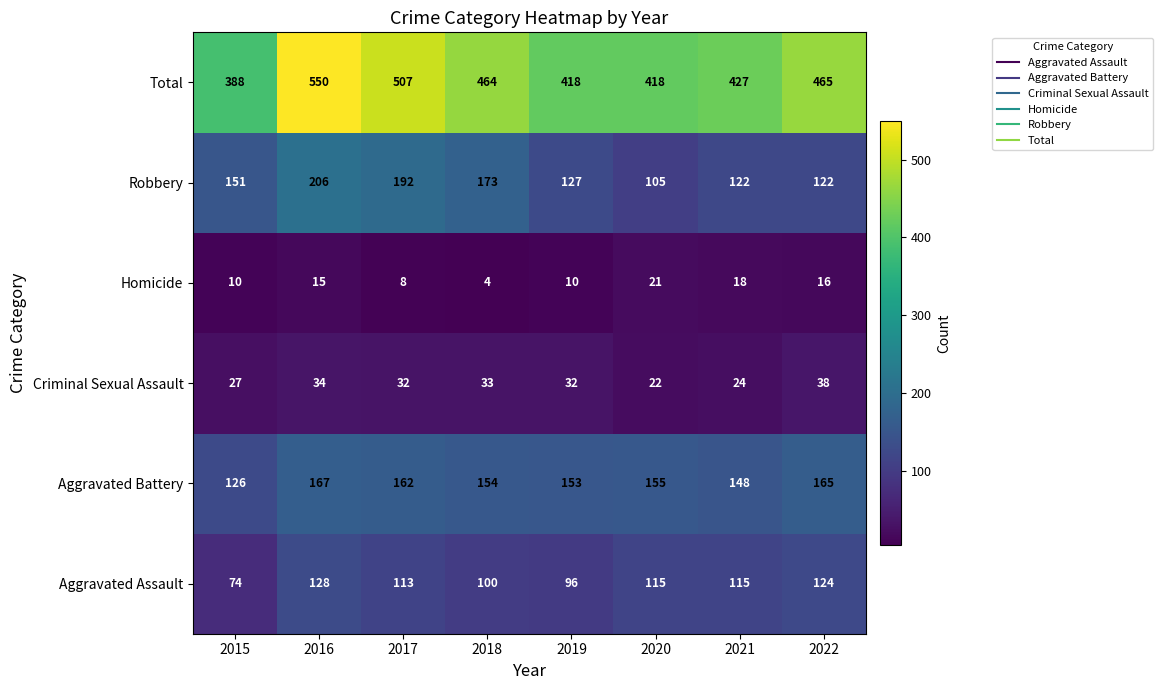

The value of Total at 2016 is 550. True or false?

True